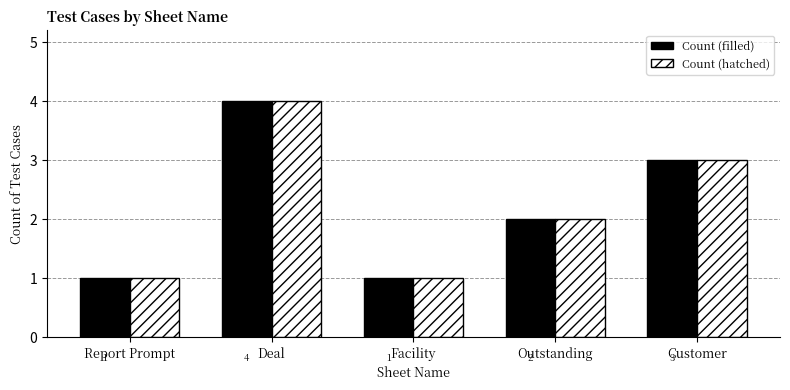

The Count (hatched) series shows 1 at Facility. True or false?

True